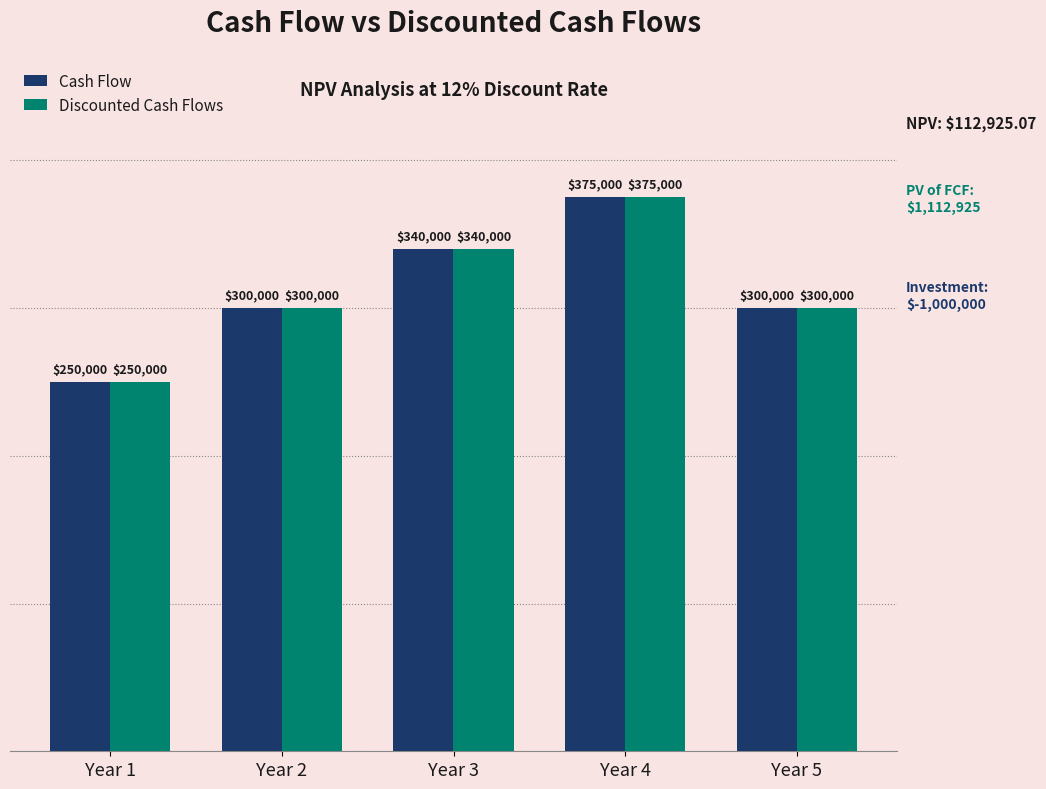

Count the number of data series in this chart.

2